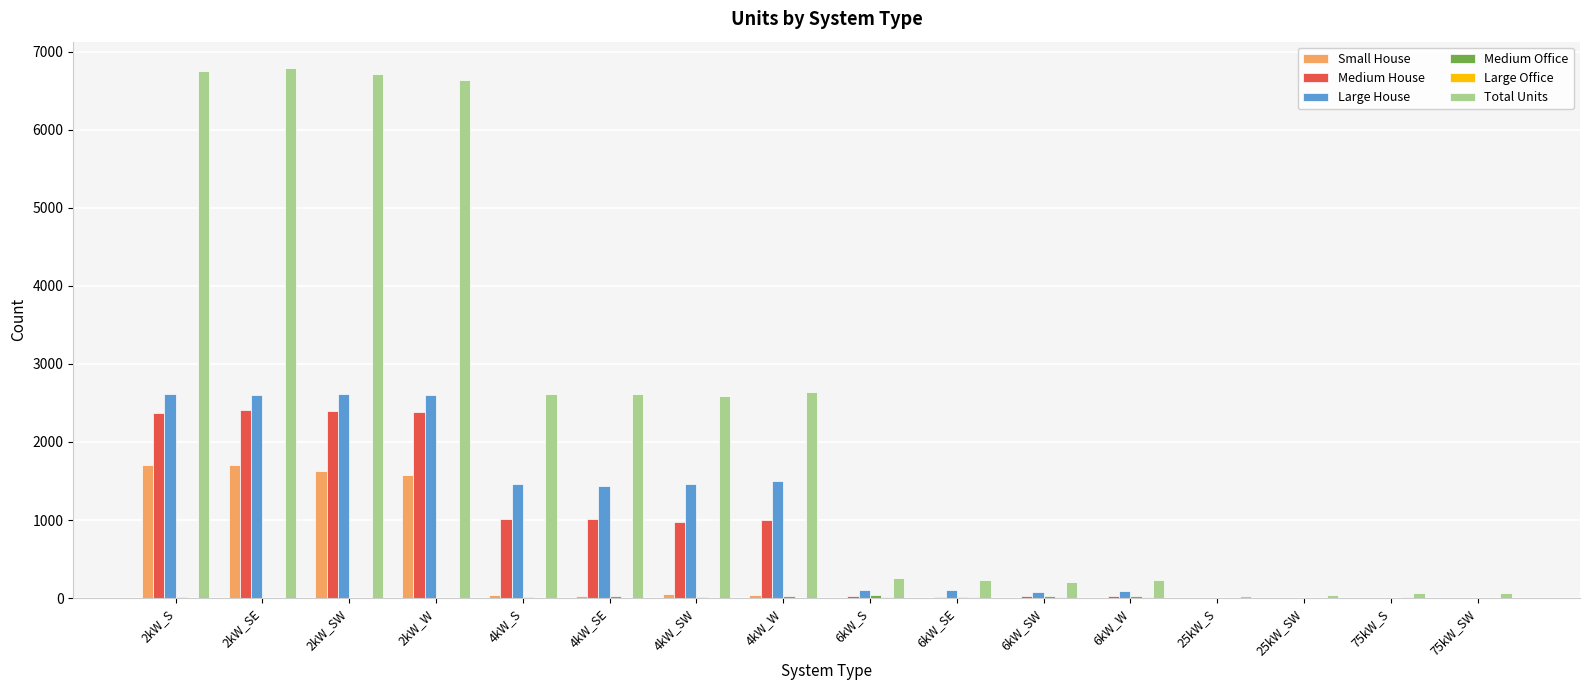

At which label is Large House closest to 1310?

4kW_SE